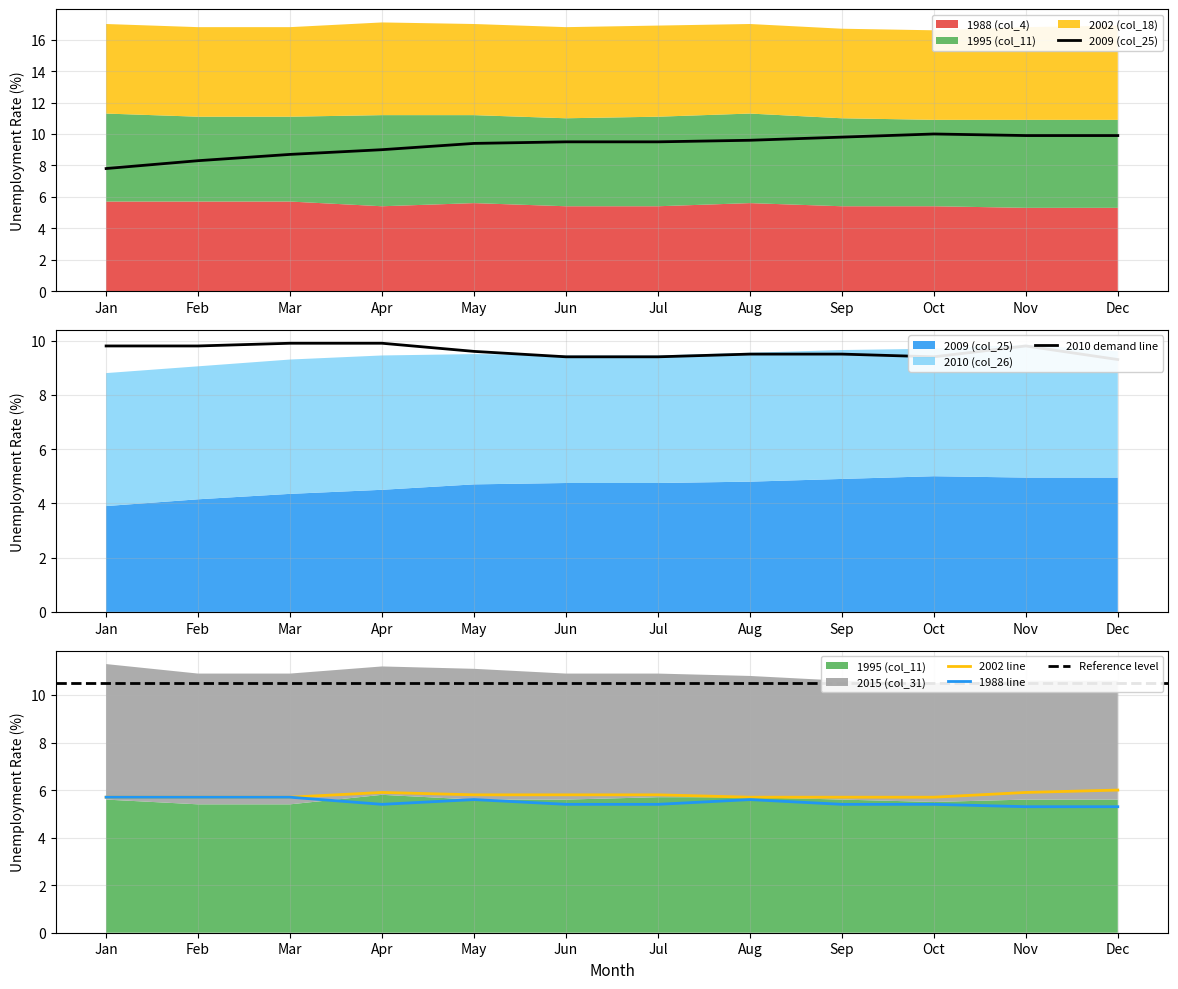

What value does the 2010 (col_26) series have at Nov?

9.8